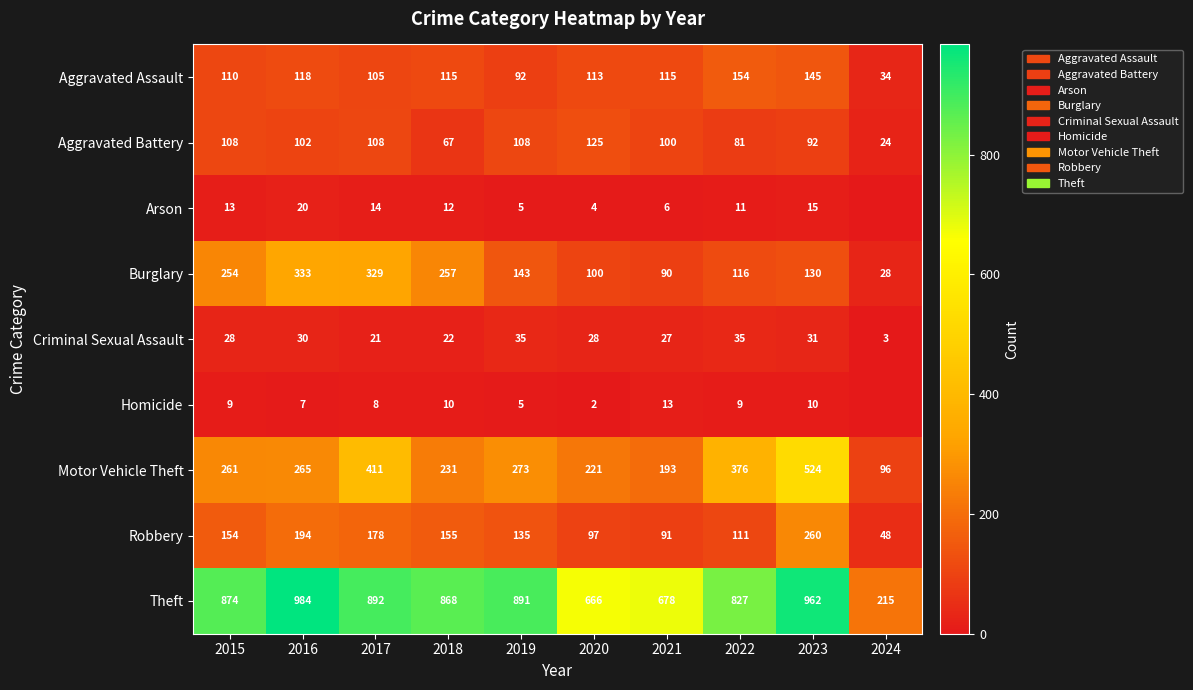

What is the maximum value for Motor Vehicle Theft?

524